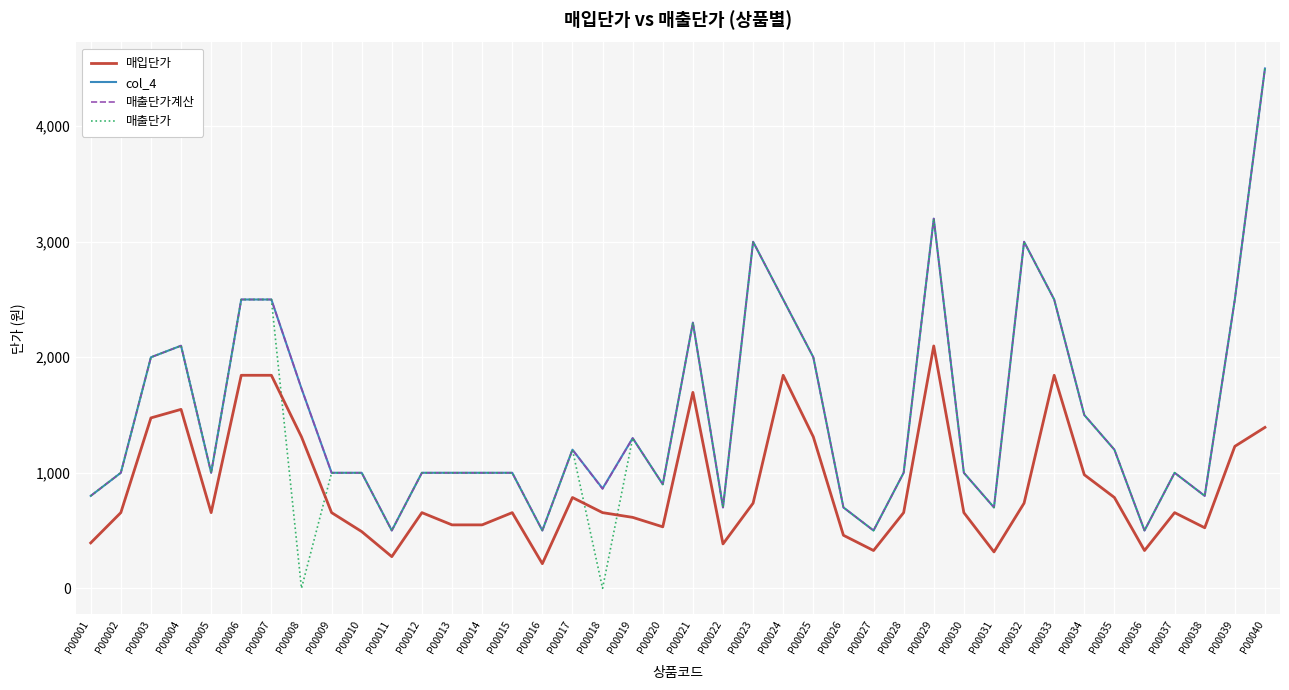

What is the difference between the maximum and minimum values in the 매출단가 series?

4500